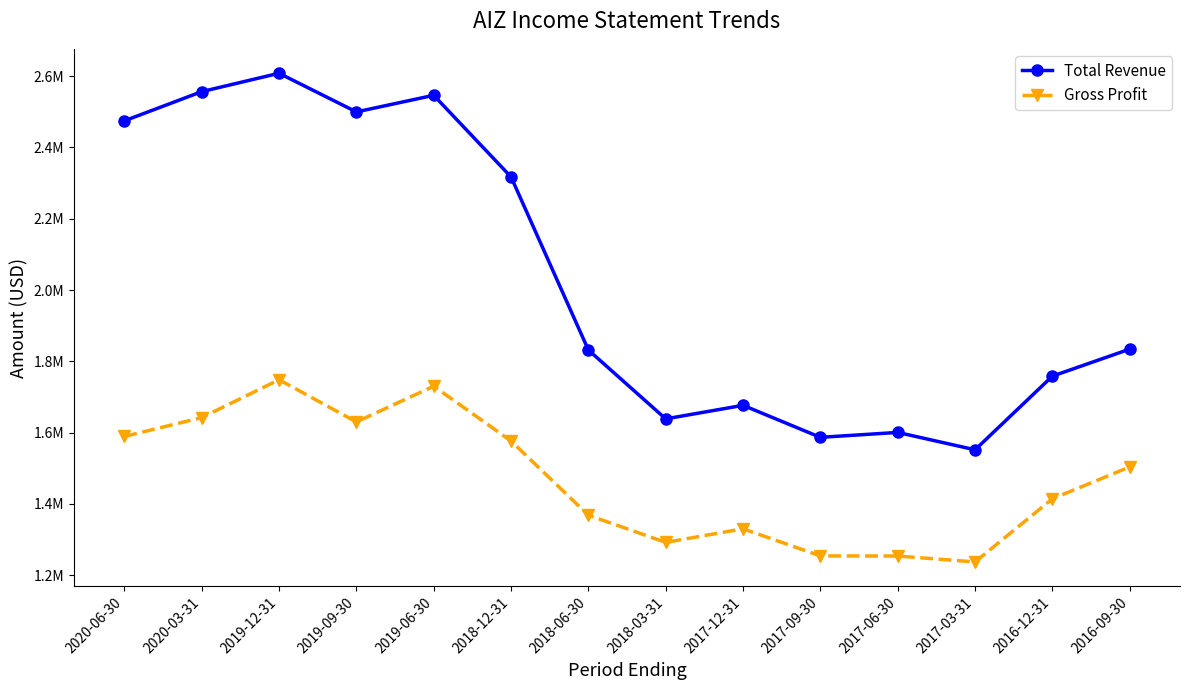

What is the sum of all Gross Profit values?

20571500